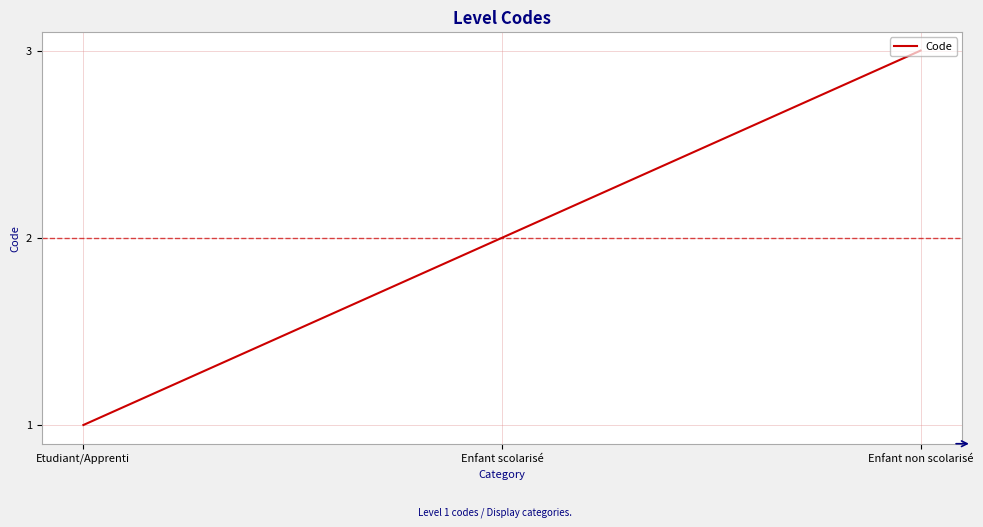

What is the difference between the values at Etudiant/Apprenti and Enfant non scolarisé?

2